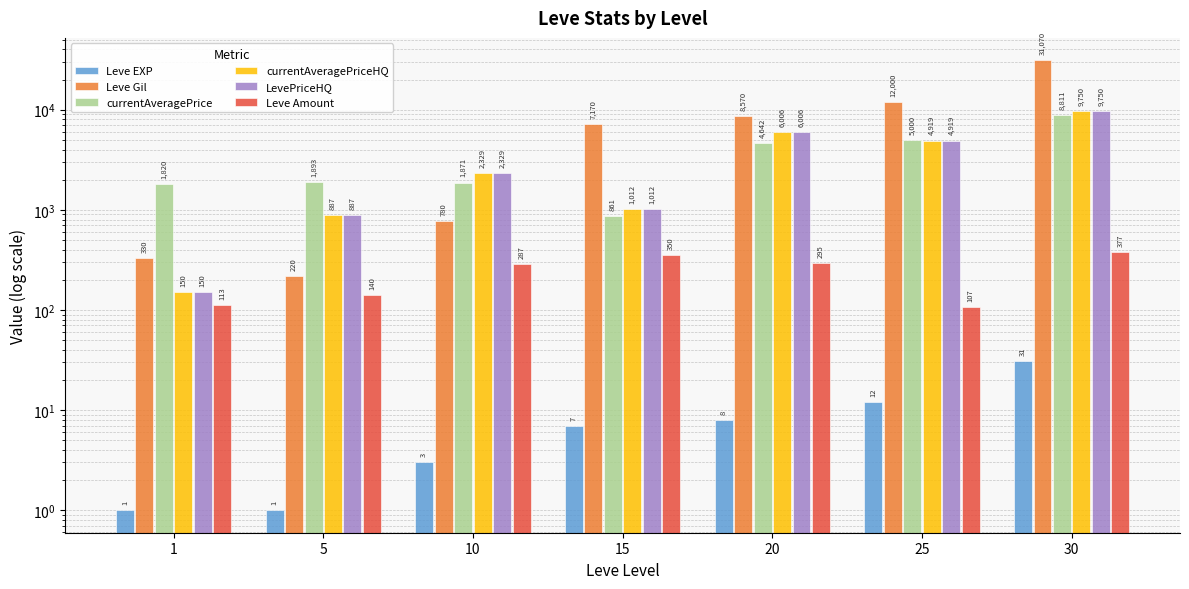

At how many categories does at least one series exceed 6779?

4